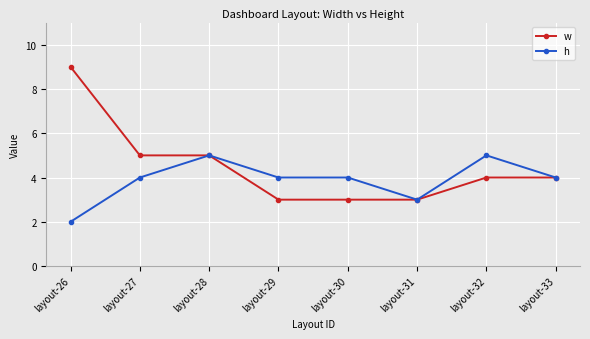

How many lines are shown in the chart?

2